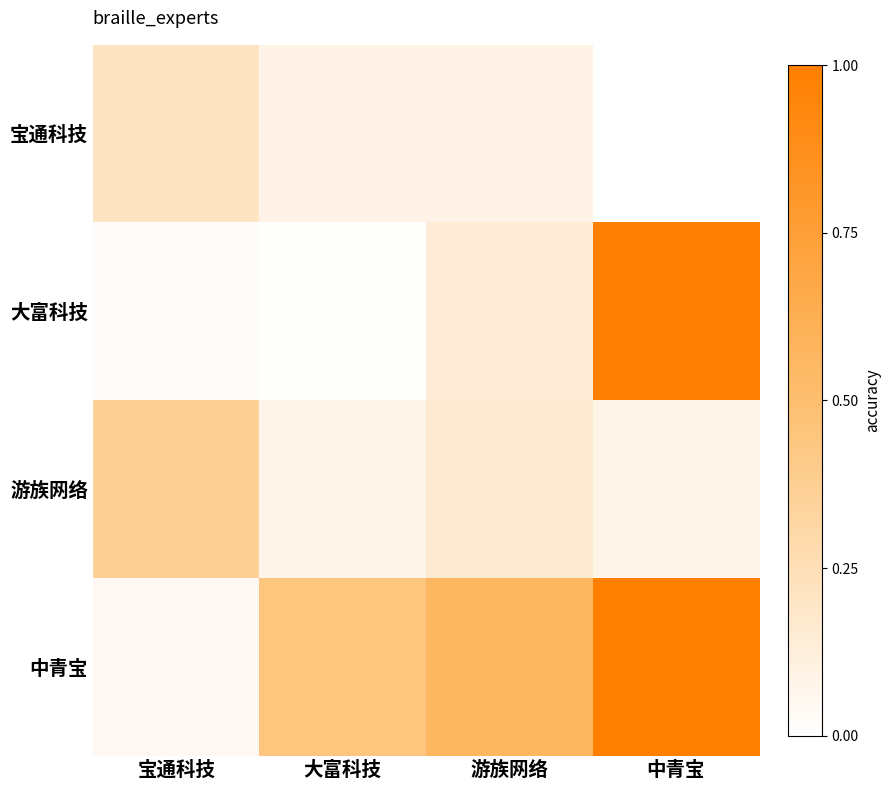

Which series has the largest range (max minus min)?

大富科技